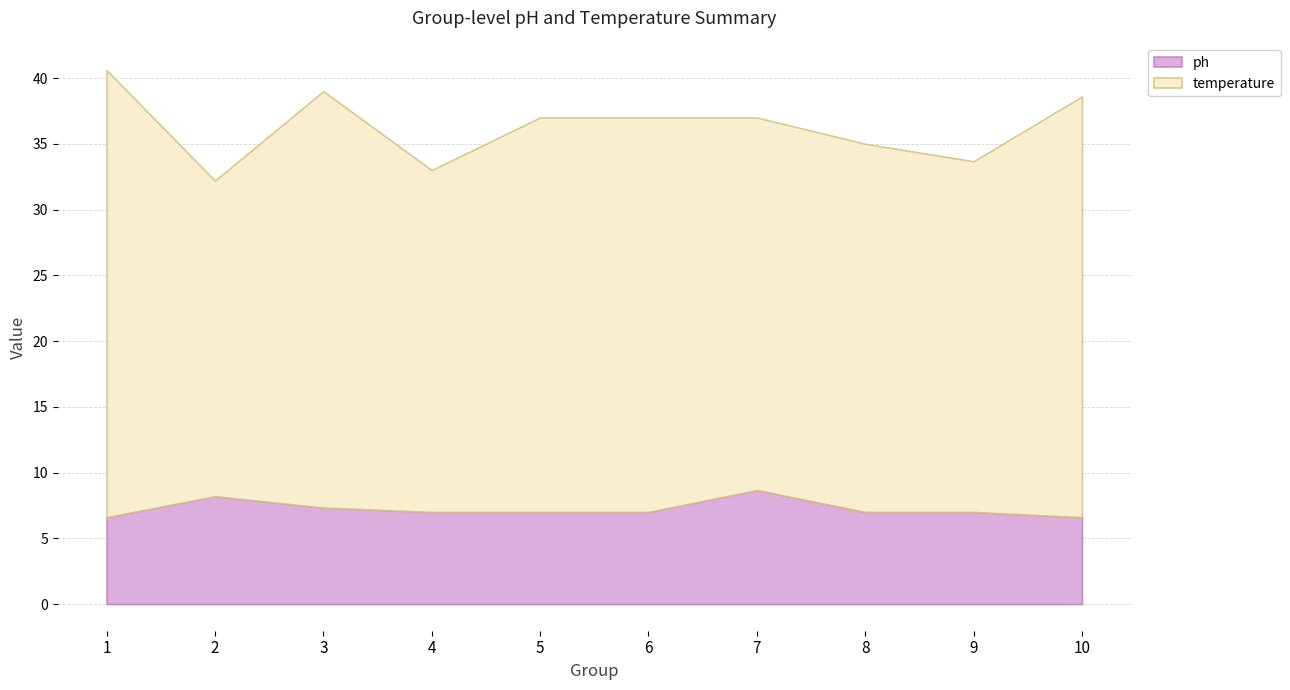

What is the difference between the maximum and minimum values in the ph series?

2.1